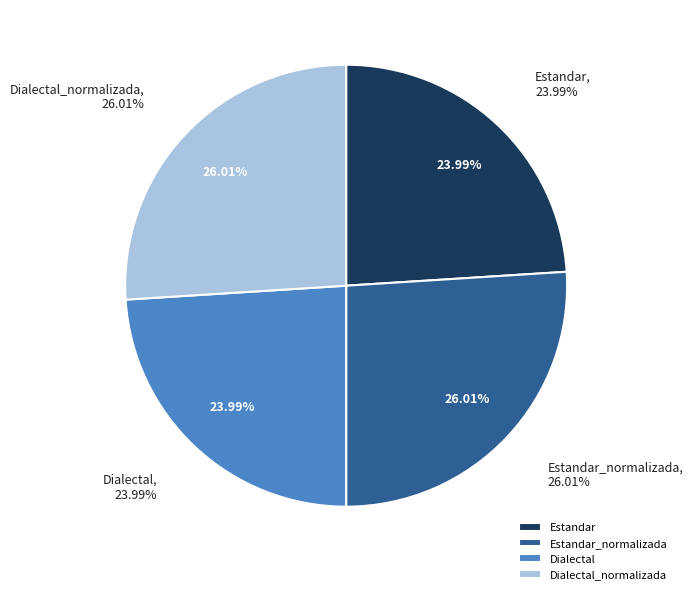

What percentage is NOT represented by Estandar_normalizada?

74.0%